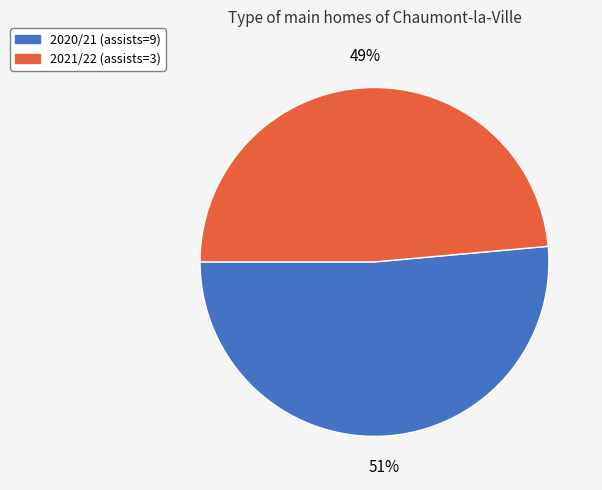

Is the sum of 2021/22 (assists=3) and 2020/21 (assists=9) greater than half?

Yes